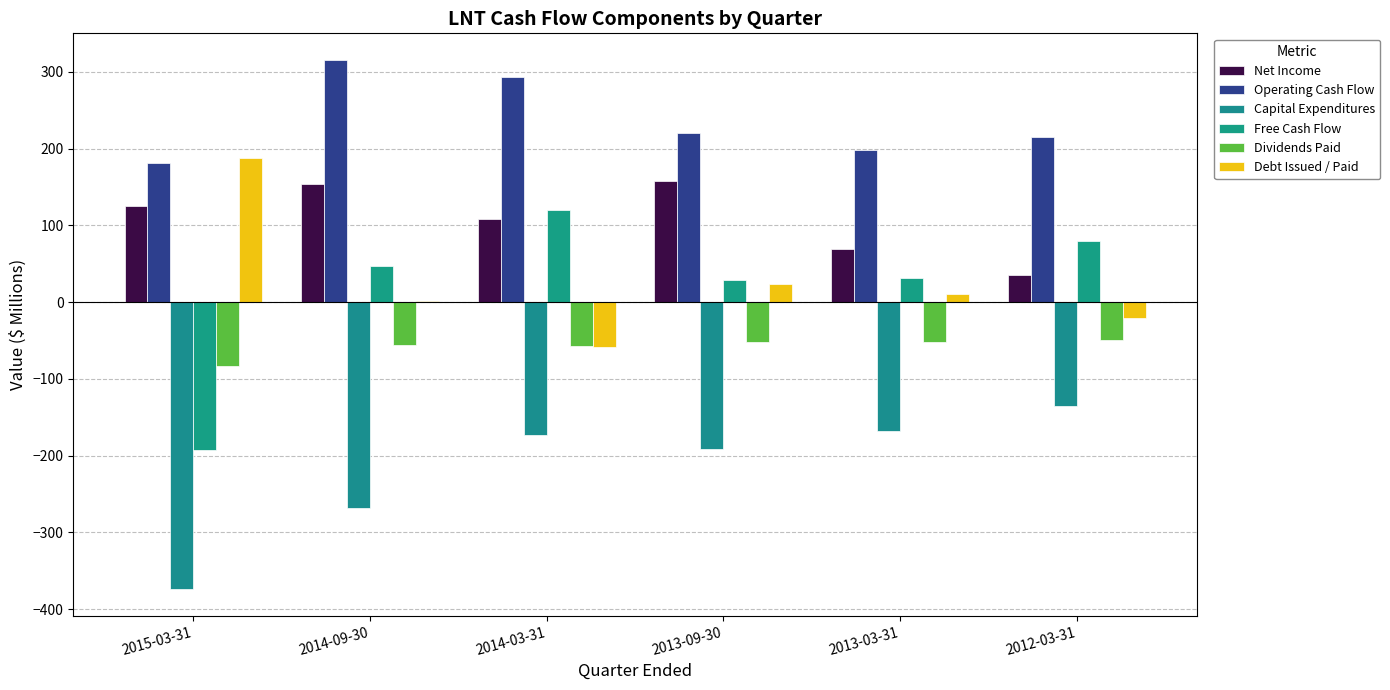

Are the bars grouped side by side (vs. stacked)?

Yes